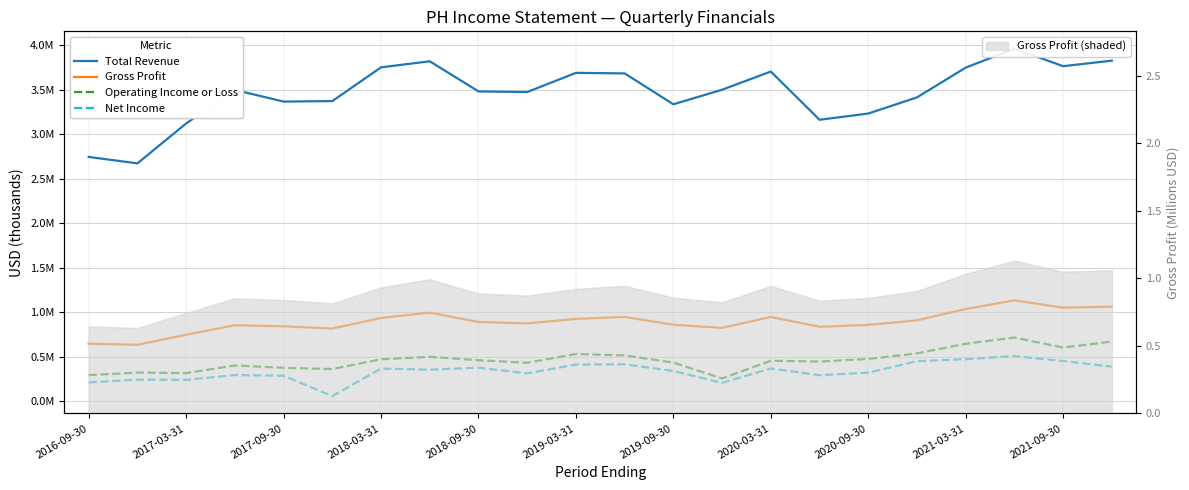

Between 11 and 12, which series saw the biggest shift?

Total Revenue